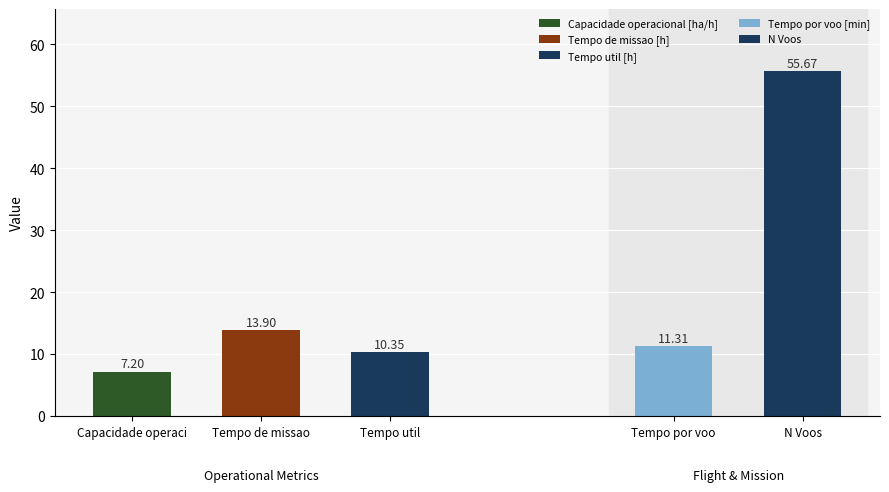

Which has a higher value, 2 or 0?

2